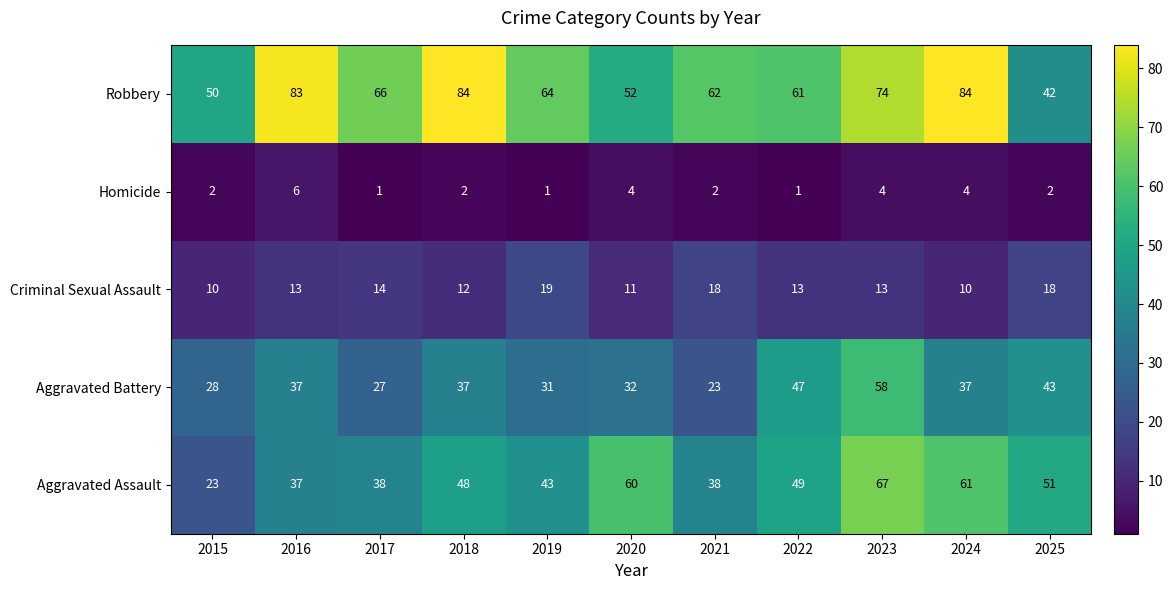

Read the Robbery value at 2021, to the nearest 5.

60